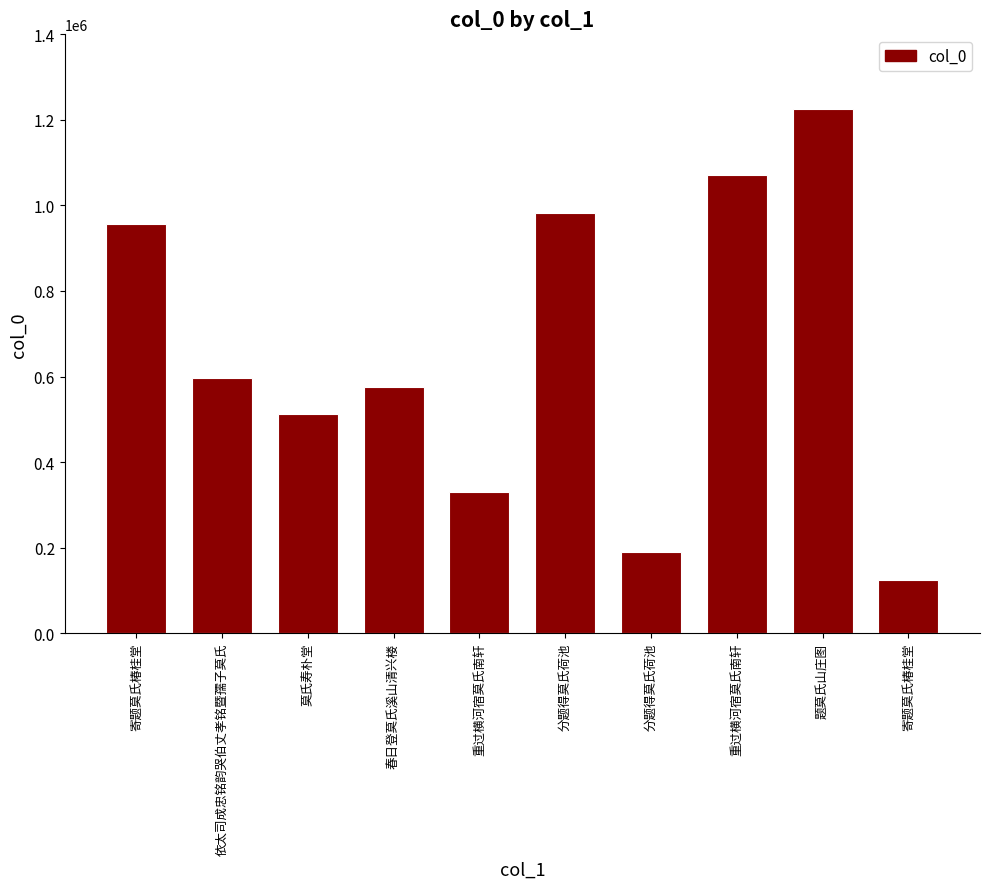

Approximately how many times larger is the value at 题莫氏山庄图 compared to 依太司成忠铭韵哭伯丈孝铭暨孺子莫氏?

2.1